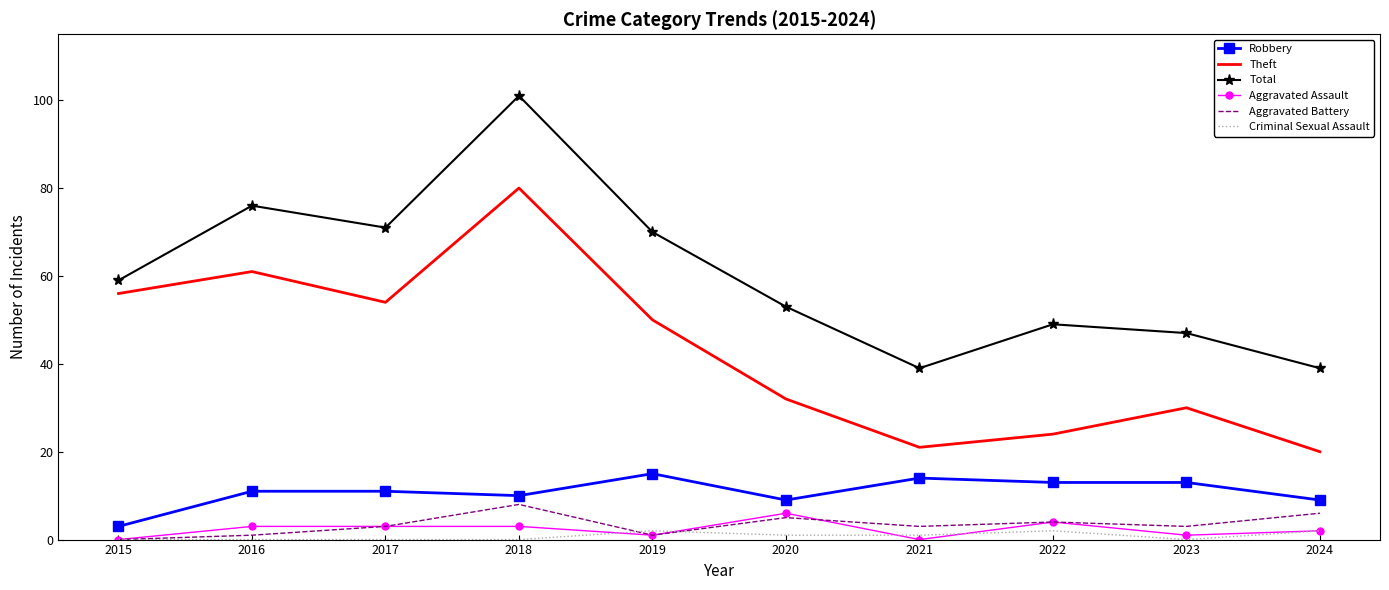

Which series has the largest range (max minus min)?

Total